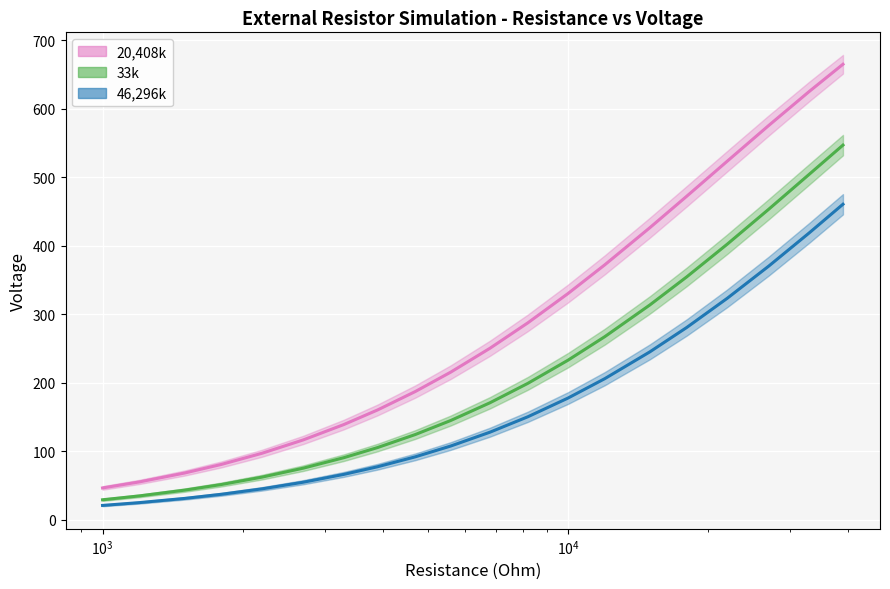

What is the label of the 17th point from the right?

$\mathdefault{10^{4}}$